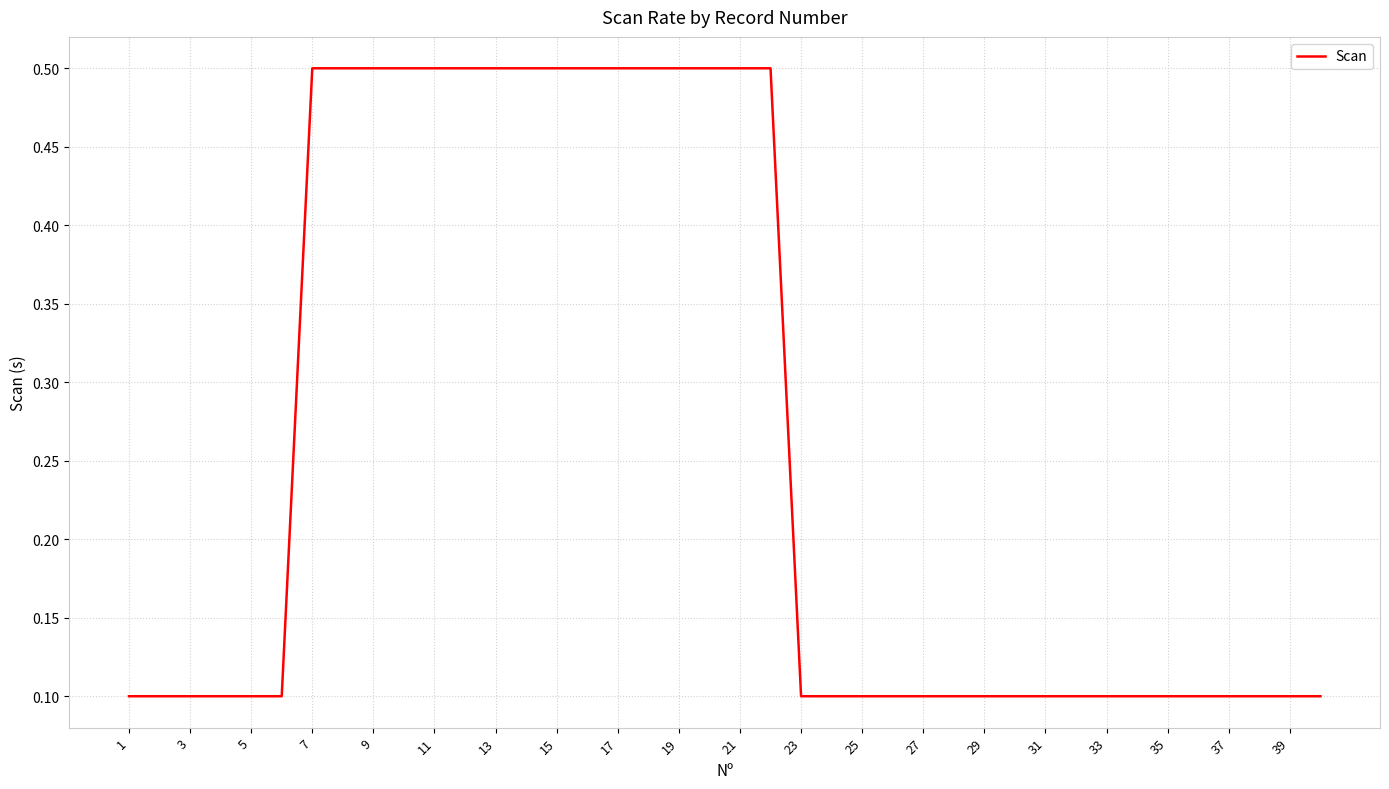

What is the maximum value shown in the chart?

0.5